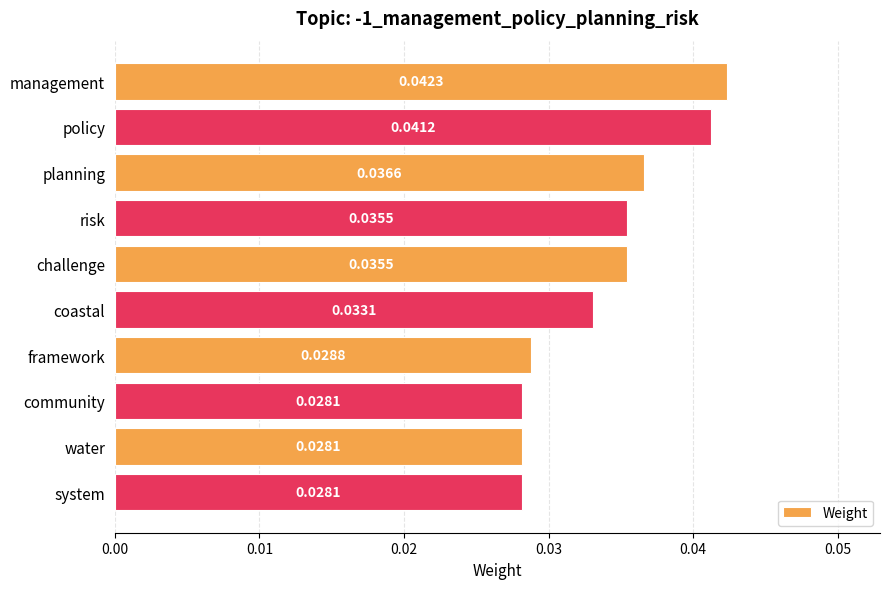

Does the chart contain stacked bars?

No